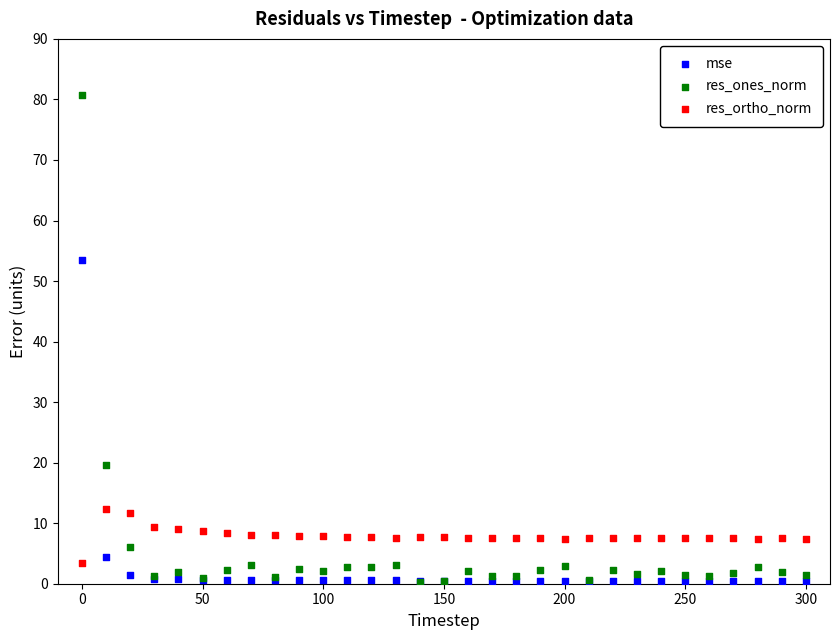

In the res_ones_norm series, what Y value is closest to 40?

19.5